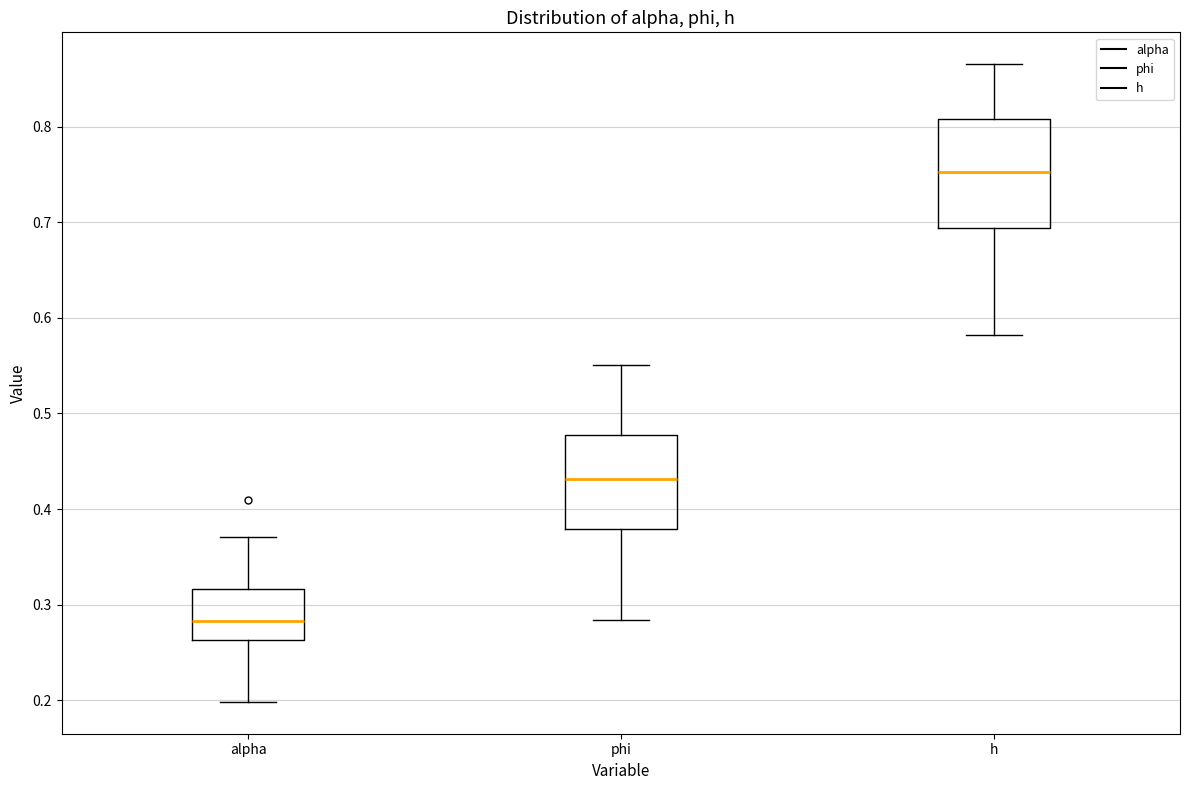

Reading left to right, transcribe this box plot: for each box, give where its median line is, the range the box spans, and where its two whiskers end, as read against the y-axis. The values are not printed on the chart, so give them approximately, as read against the axis.

alpha: median 0.28, box 0.26 to 0.32, whiskers 0.20 to 0.37
phi: median 0.43, box 0.38 to 0.48, whiskers 0.28 to 0.55
h: median 0.75, box 0.69 to 0.81, whiskers 0.58 to 0.87